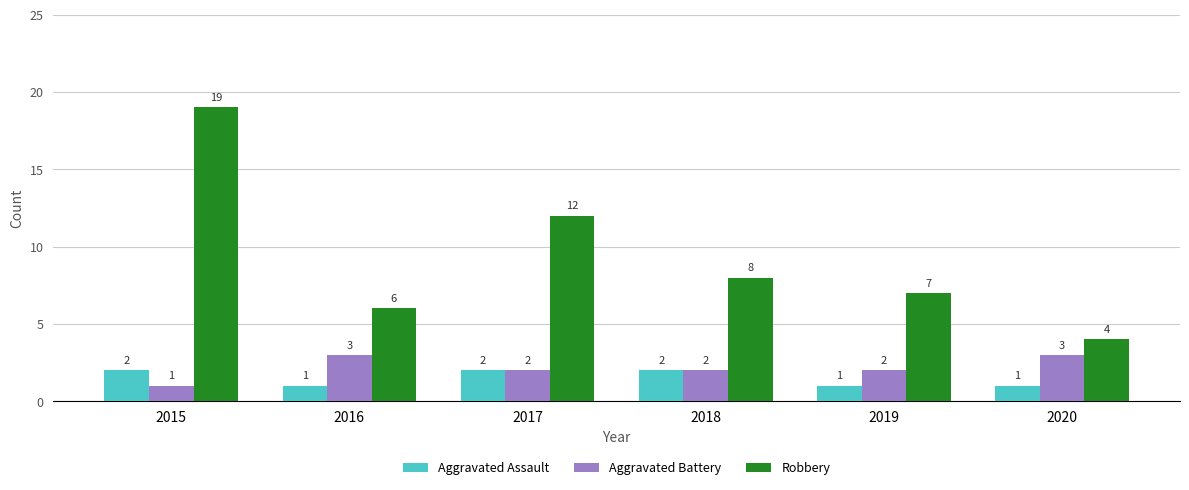

Count the number of data series in this chart.

3